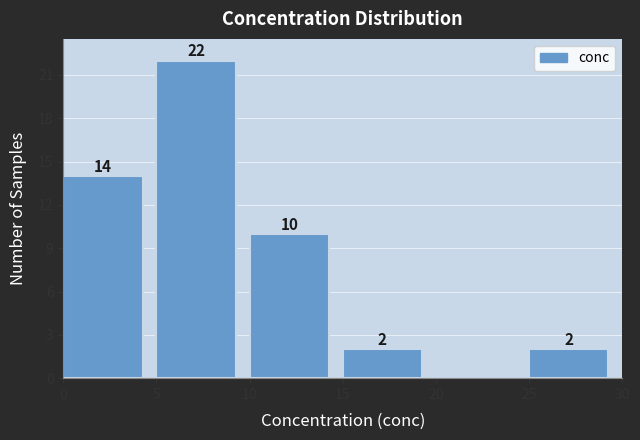

Which range on the x-axis has the tallest bar?

5 to 10